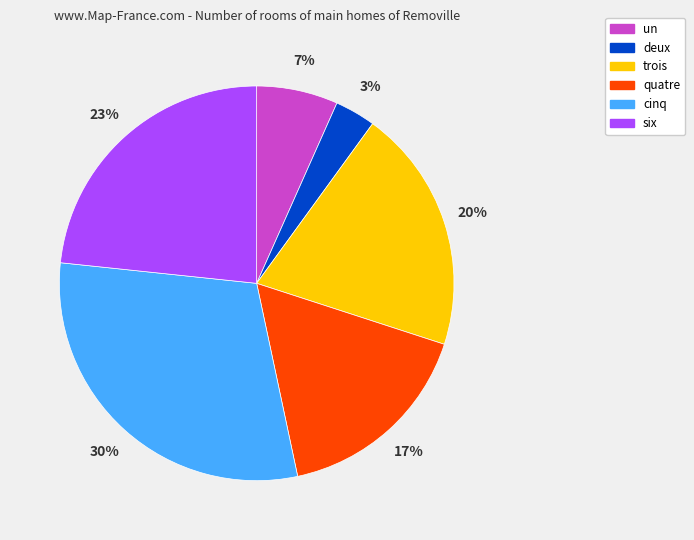

To the nearest percent, what portion does six represent?

23%